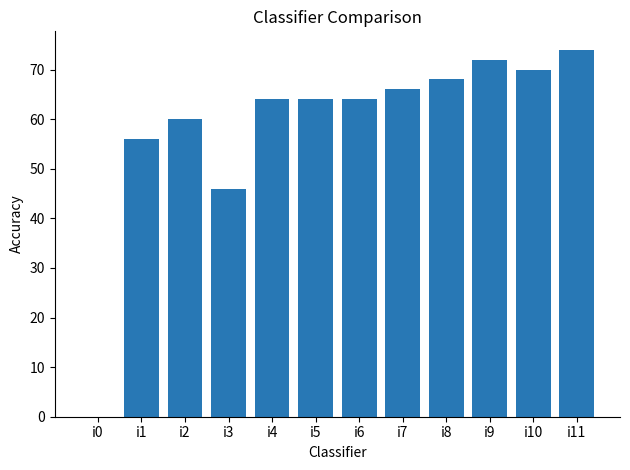

What is the sum of the values at i3 and i5?

110